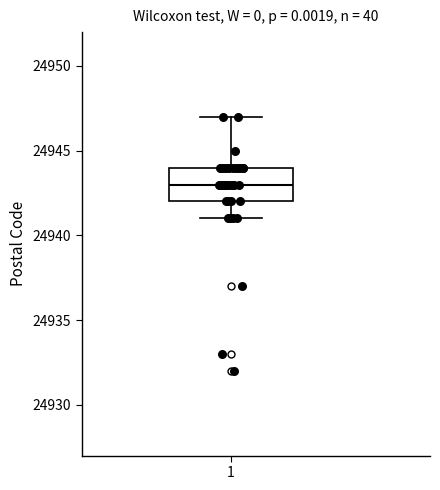

Transcribe this box plot: give where the median line is, the range the box spans, and where the two whiskers end, as read against the y-axis. The values are not printed on the chart, so give them approximately, as read against the axis.

median 24943, box 24942 to 24944, whiskers 24941 to 24947